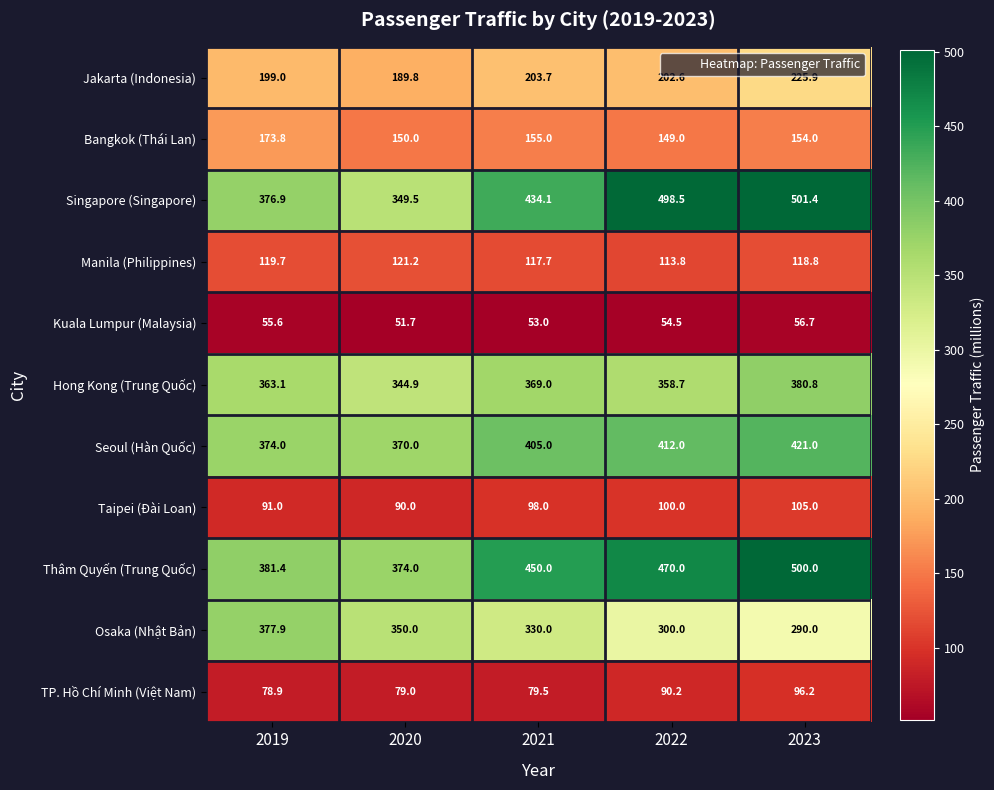

What is the maximum value shown in the chart?

501.4